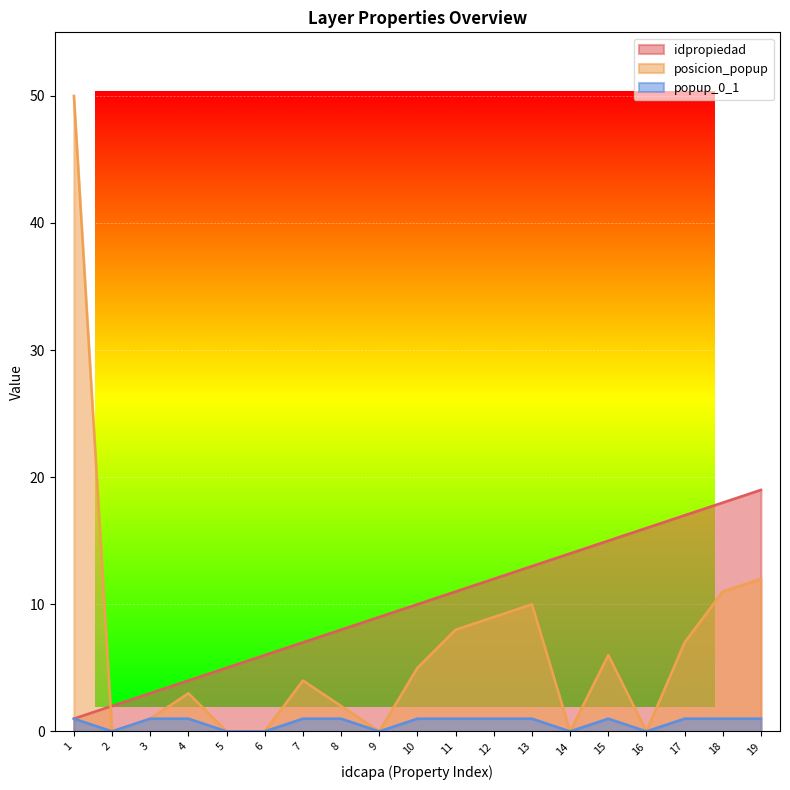

Which series changed the most between 2 and 18?

idpropiedad